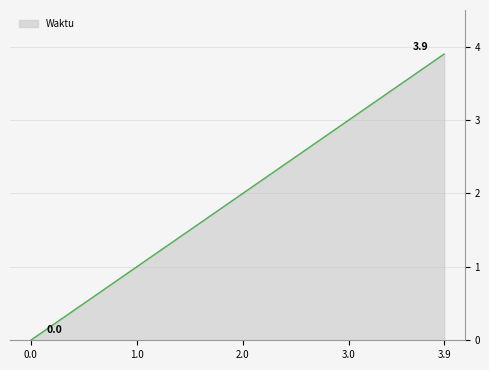

What is the maximum value shown in the chart?

3.9